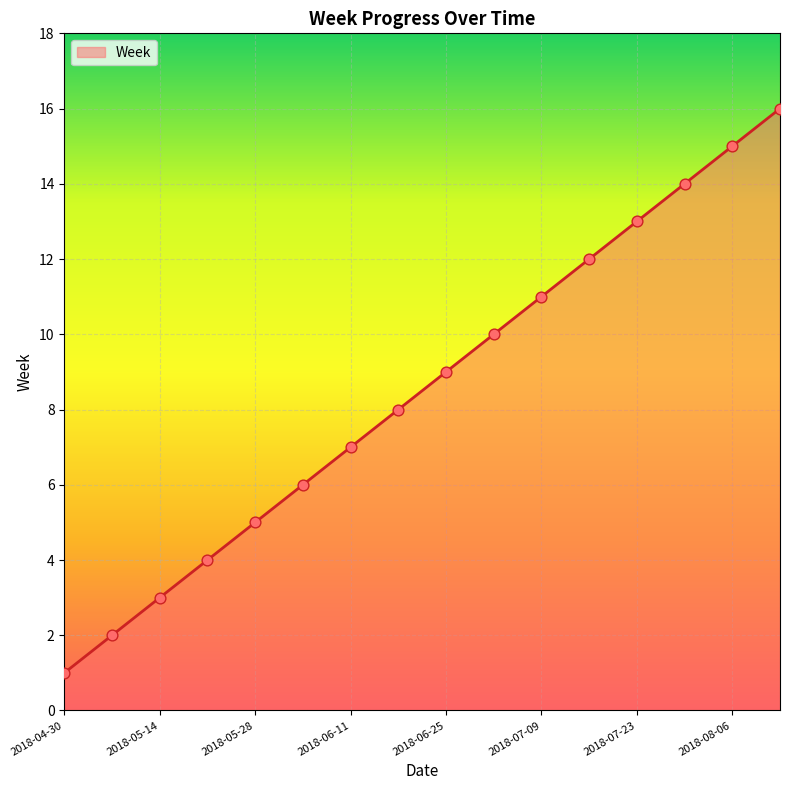

What is the maximum value shown in the chart?

16